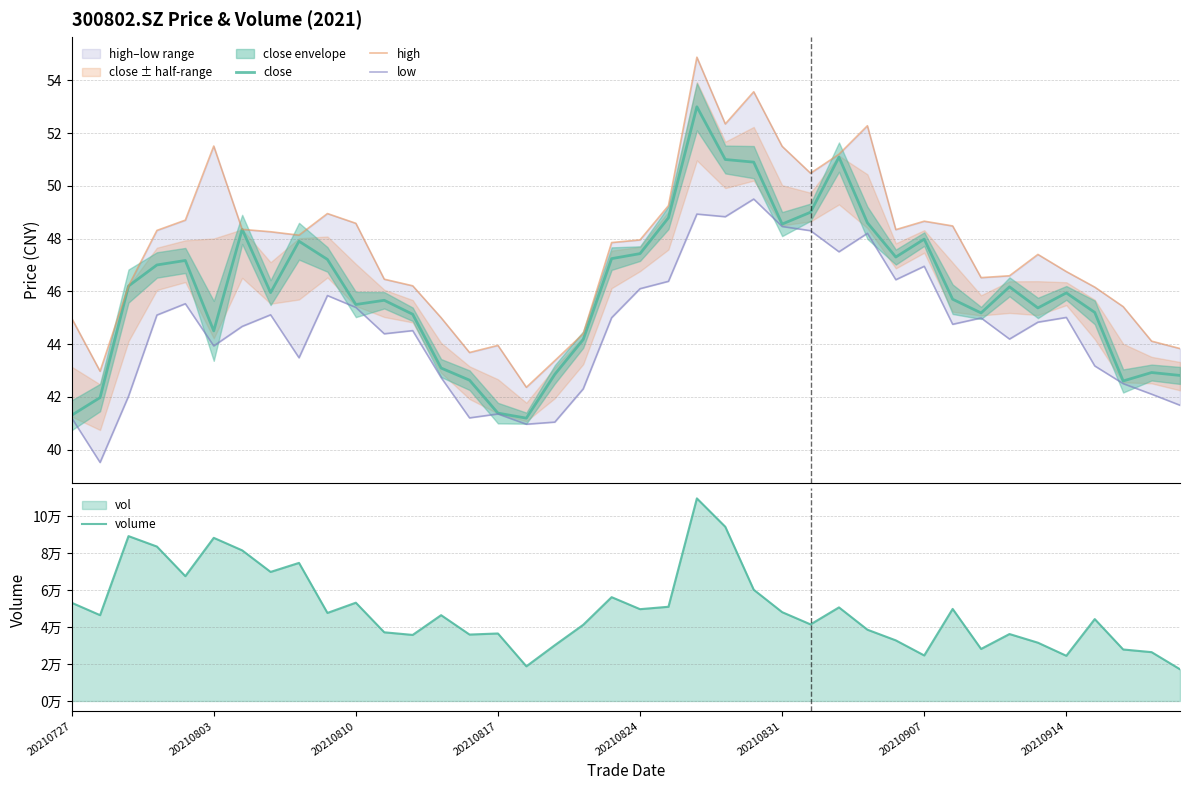

Which series has the widest spread of values?

volume